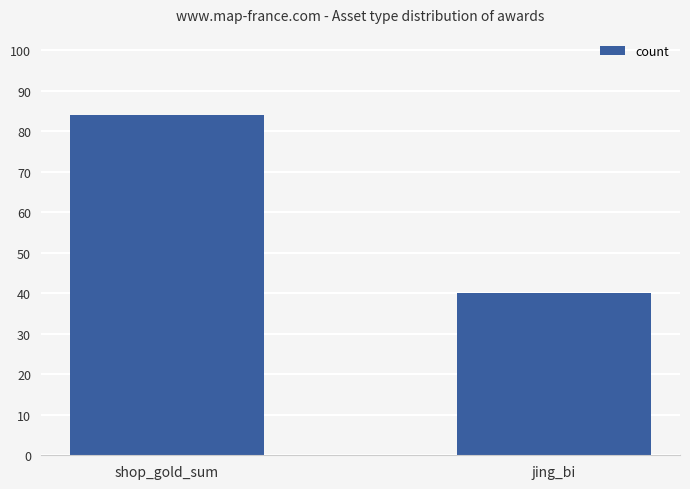

Approximately how many times larger is the value at jing_bi compared to shop_gold_sum?

0.5